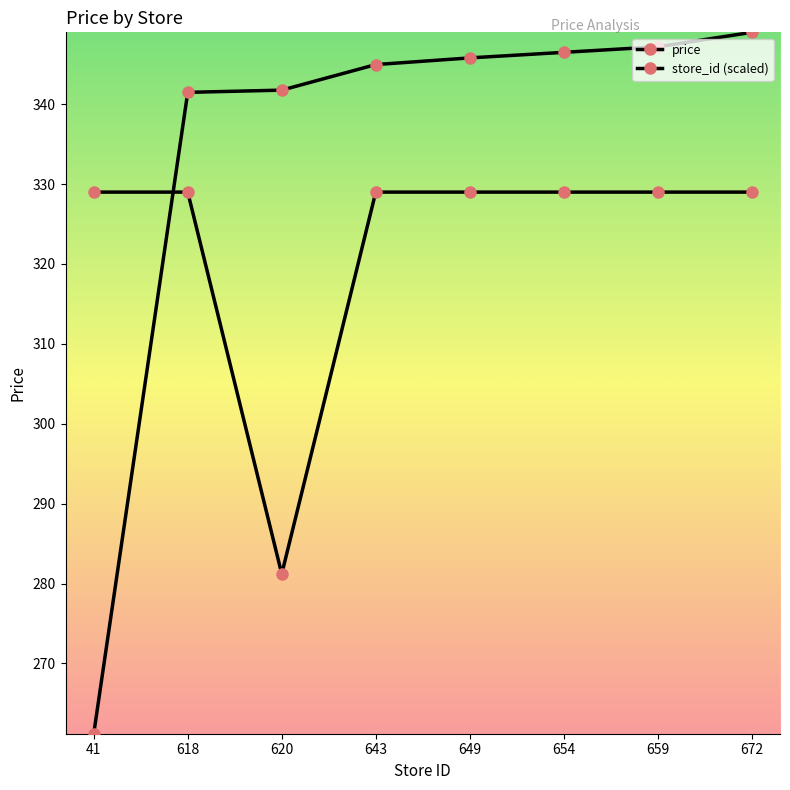

Reading left to right, what are all the values shown in this chart?

price: 41=329.0	618=329.0	620=281.2	643=329.0	649=329.0	654=329.0	659=329.0	672=329.0
store_id (scaled): 41=261.2	618=341.5	620=341.8	643=345.0	649=345.8	654=346.5	659=347.2	672=349.0